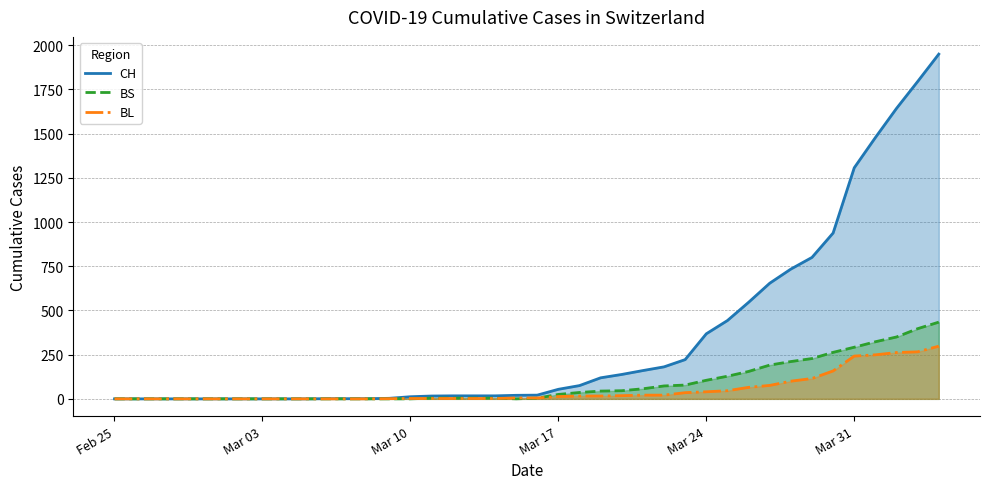

What is the maximum value for BL?

298